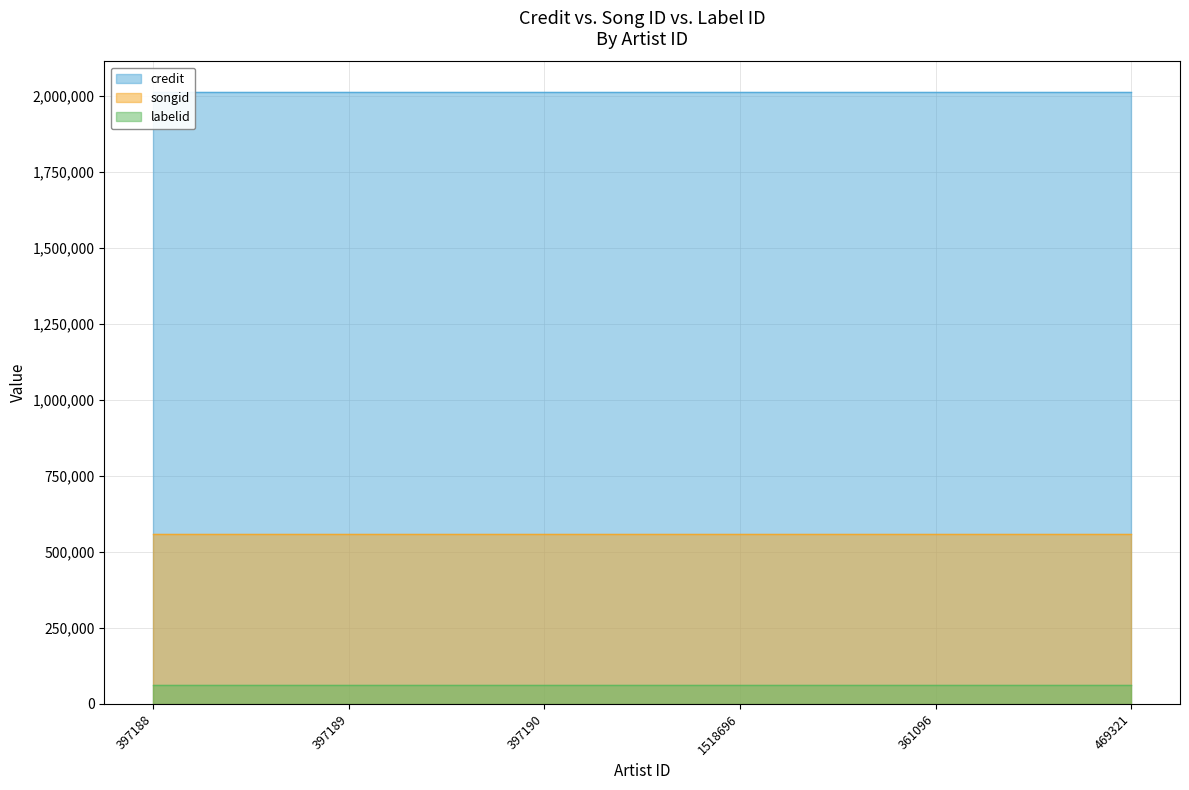

Which category has the lowest value in the labelid series?

397188